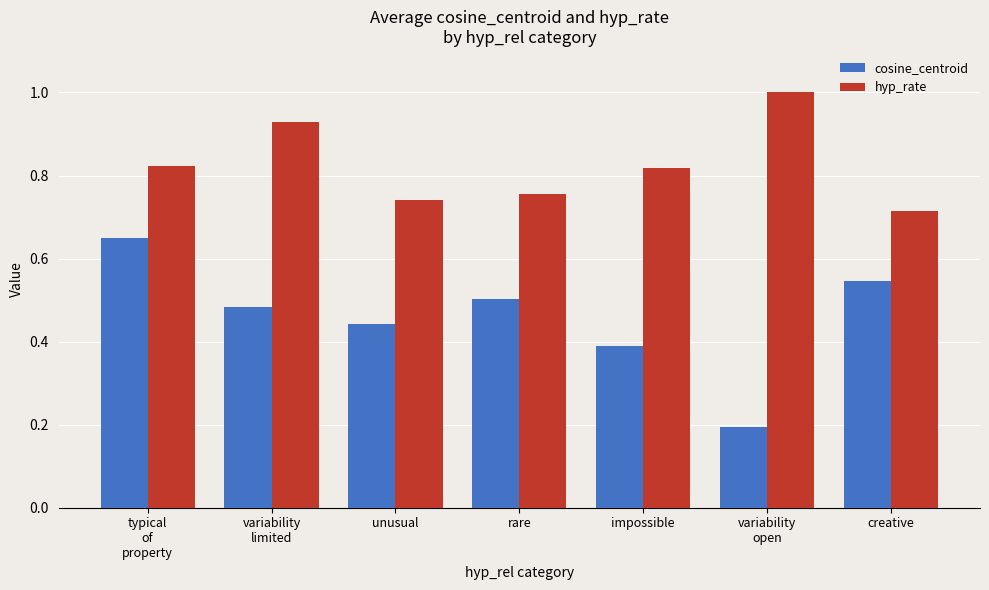

How many bars are there in total?

14